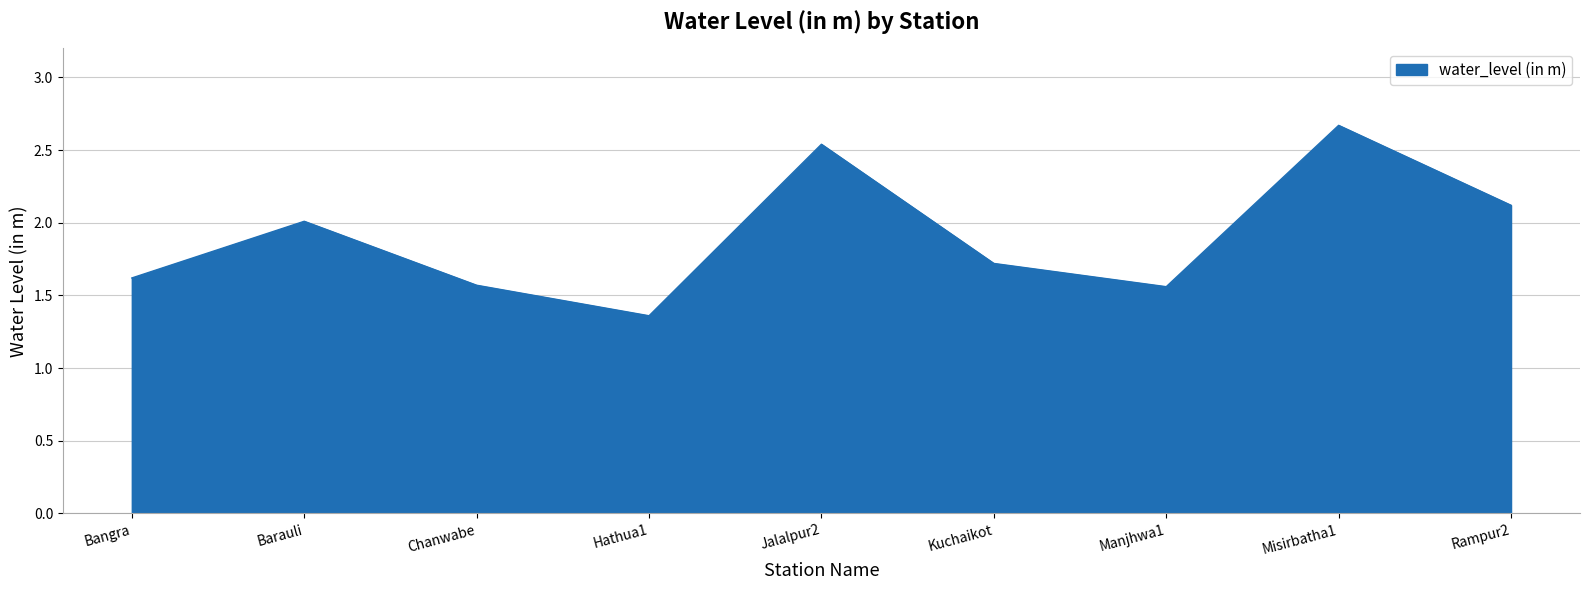

What position from the left is Kuchaikot?

6